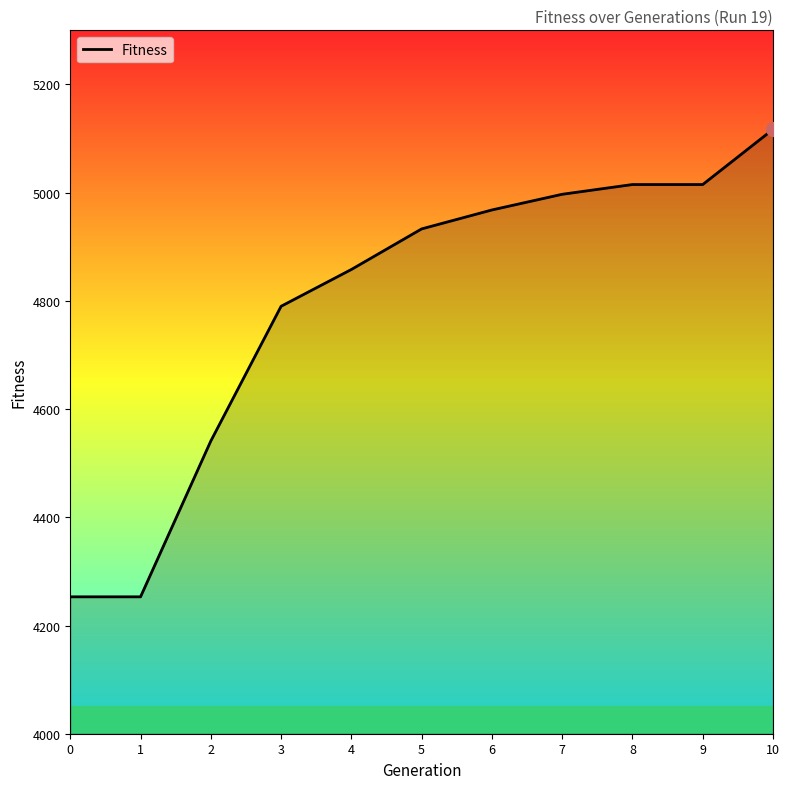

The chart shows a value of 2139 at 0. True or false?

False